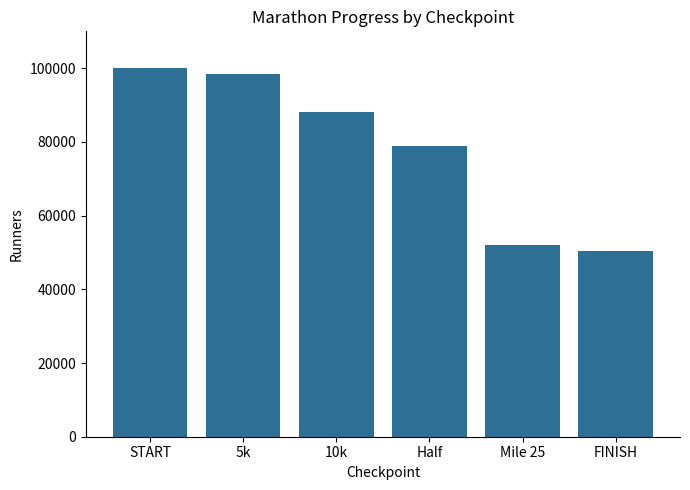

What is the change in value from START to Half?

-21000